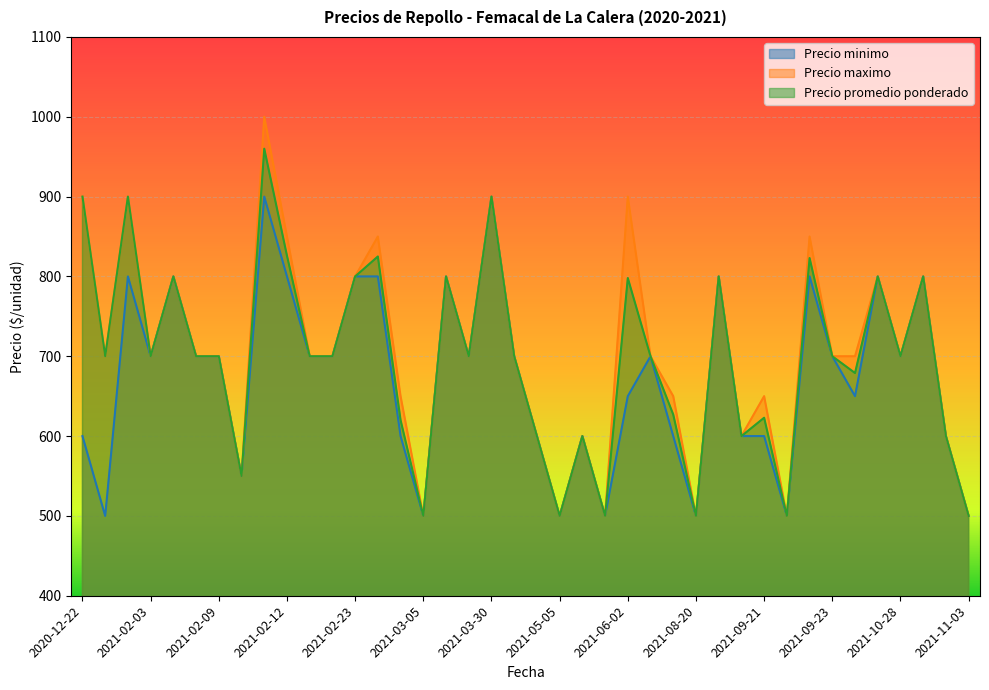

Between 2021-06-15 and 2021-10-28, which is larger?

2021-06-15